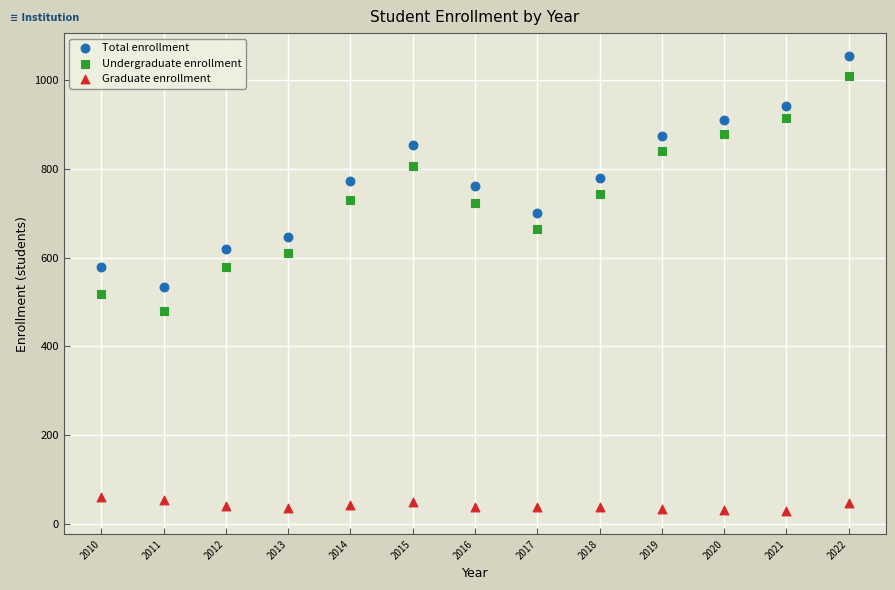

Which series reaches the maximum Y coordinate?

Total enrollment